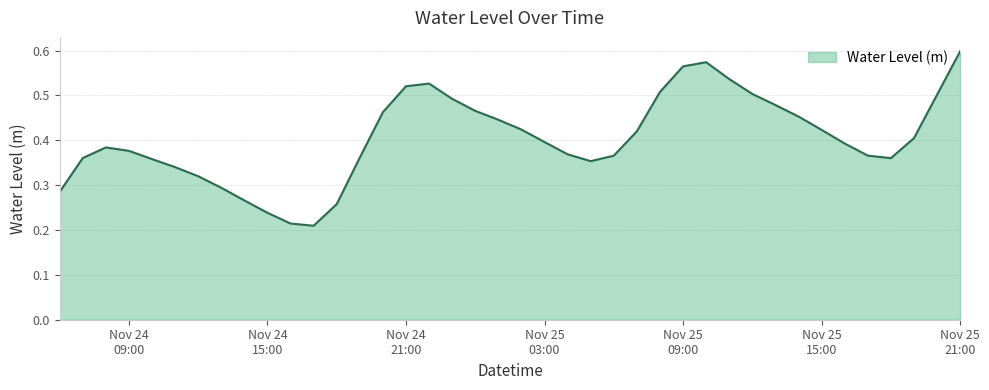

Count the number of categories in the chart.

40